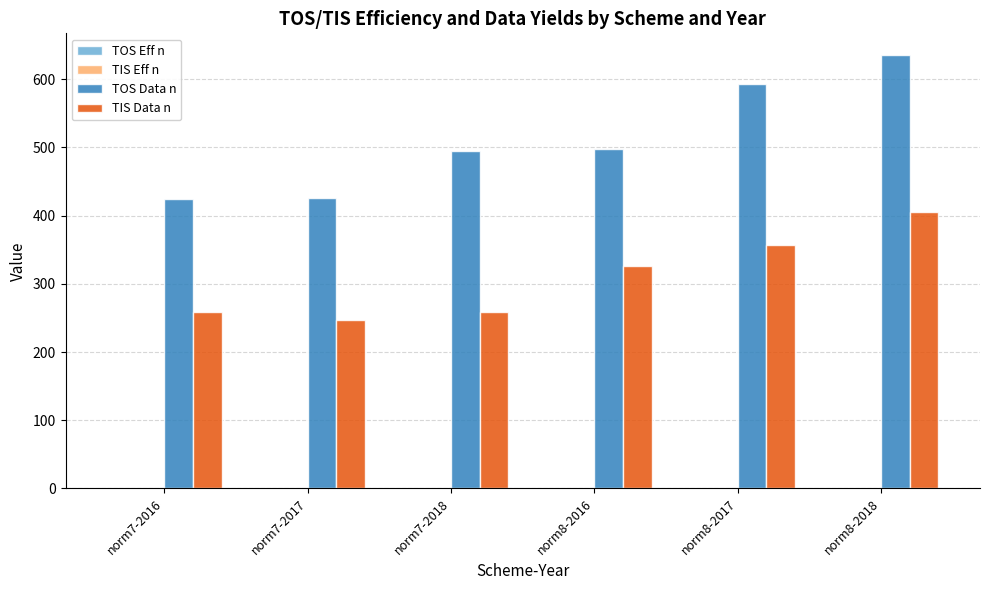

Which series has the largest total across all categories?

TOS Data n